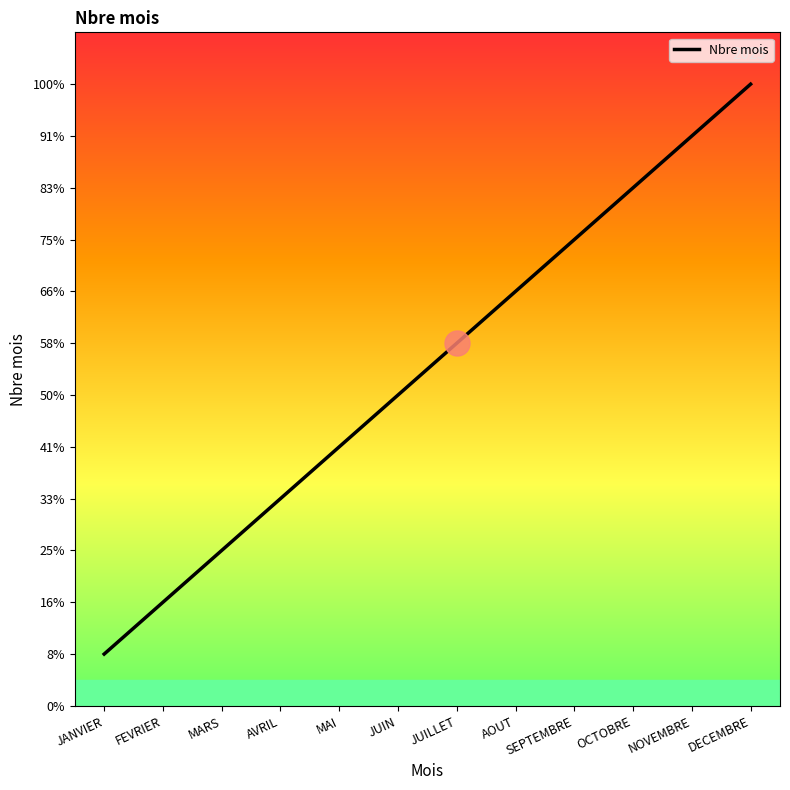

List the labels in order of value, largest first.

DECEMBRE, NOVEMBRE, OCTOBRE, SEPTEMBRE, AOUT, JUILLET, JUIN, MAI, AVRIL, MARS, FEVRIER, JANVIER